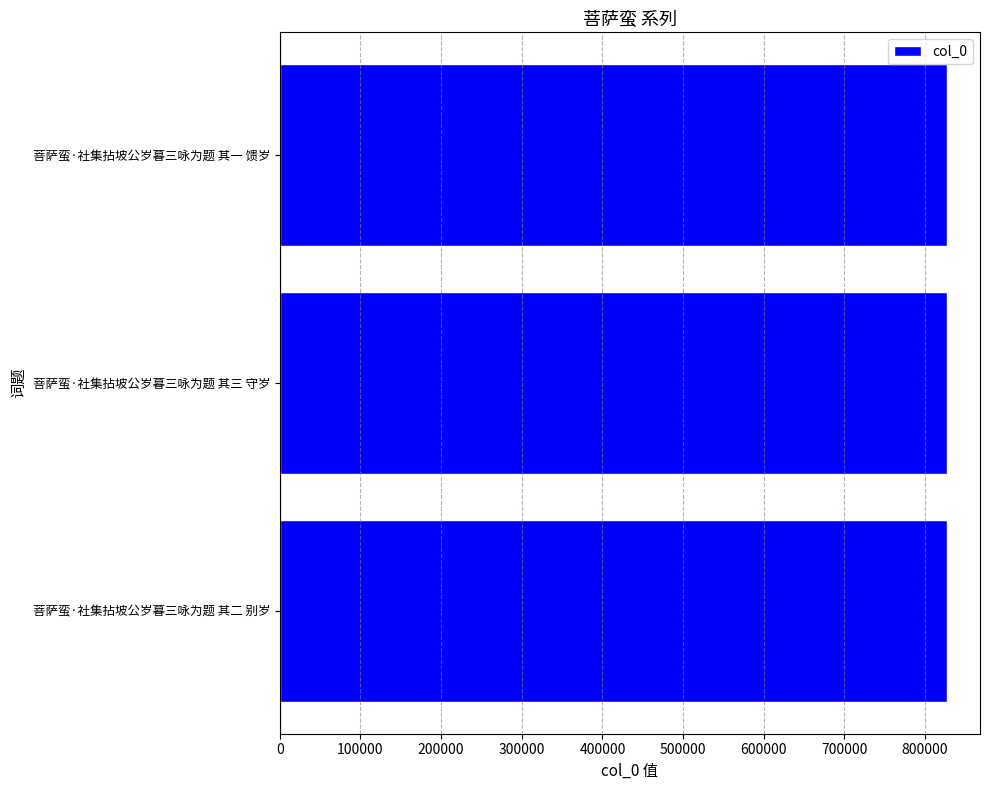

Read the value at 菩萨蛮·社集拈坡公岁暮三咏为题 其三 守岁.

826707